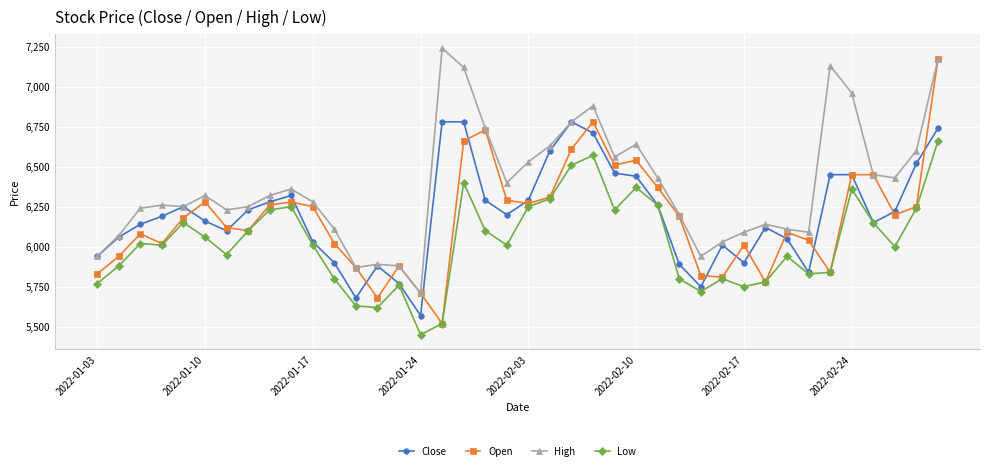

Which series has the largest total across all categories?

High